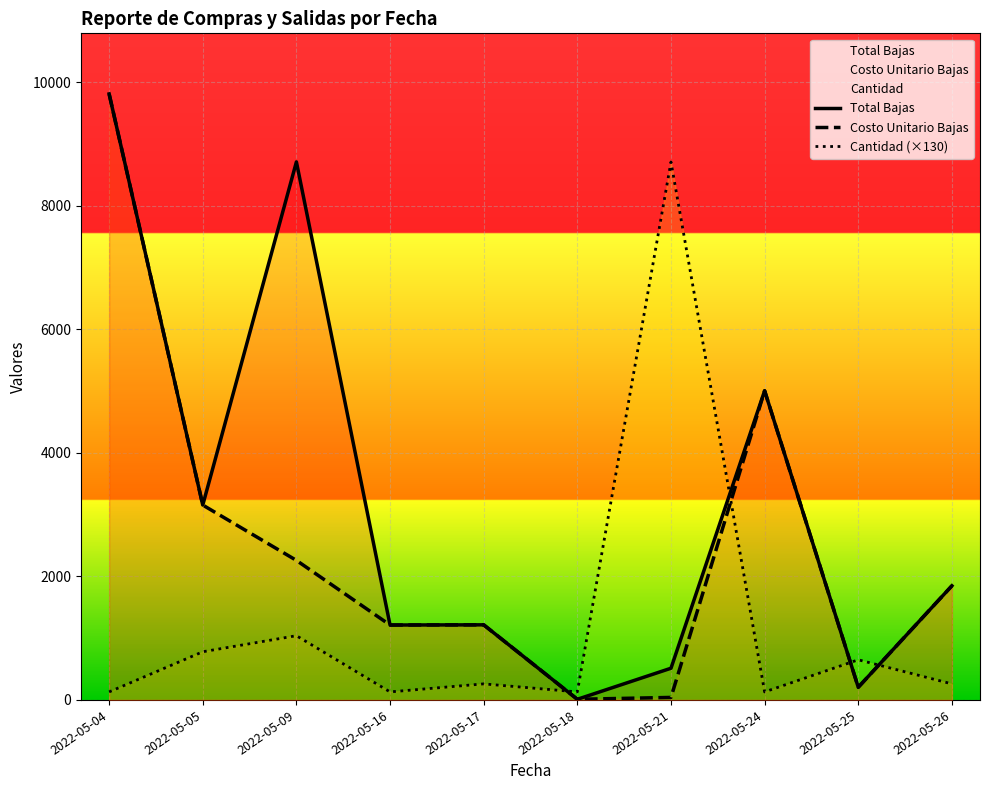

Reading left to right, transcribe all the data shown in this chart.

Total Bajas: 2022-05-04=9812.1	2022-05-05=3155.4	2022-05-09=8711.9	2022-05-16=1212.9	2022-05-17=1216.0	2022-05-18=10.3	2022-05-21=513.3	2022-05-24=5005.8	2022-05-25=205.2	2022-05-26=1848.2
Costo Unitario Bajas: 2022-05-04=9812.1	2022-05-05=3155.4	2022-05-09=2259.4	2022-05-16=1212.9	2022-05-17=1216.0	2022-05-18=10.3	2022-05-21=40.7	2022-05-24=5005.8	2022-05-25=205.2	2022-05-26=1848.2
Cantidad (×130): 2022-05-04=130.0	2022-05-05=780.0	2022-05-09=1040.0	2022-05-16=130.0	2022-05-17=260.0	2022-05-18=130.0	2022-05-21=8710.0	2022-05-24=130.0	2022-05-25=650.0	2022-05-26=260.0